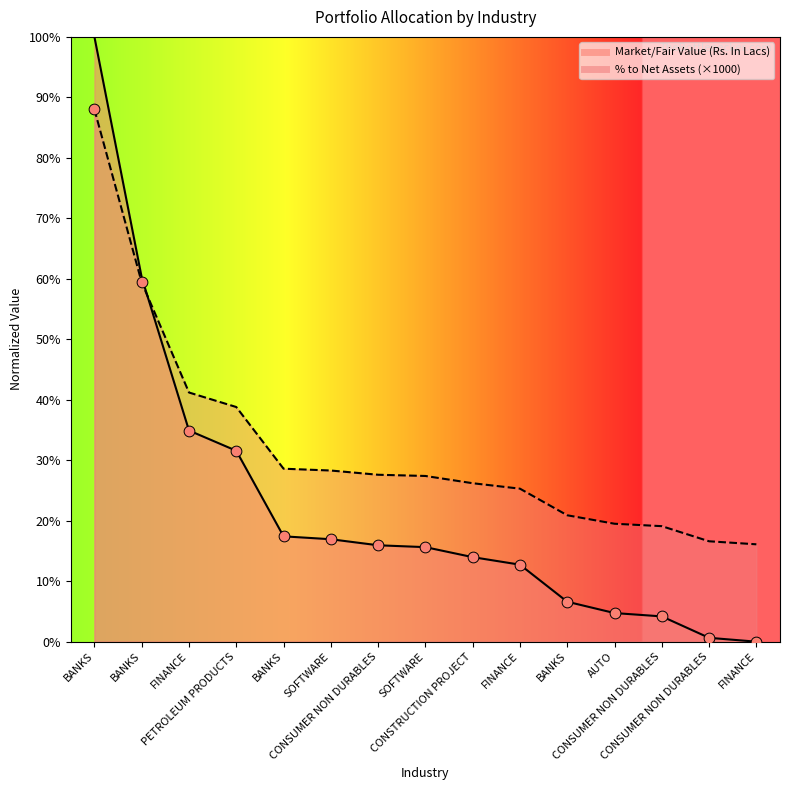

Which series has the largest total across all categories?

% to Net Assets